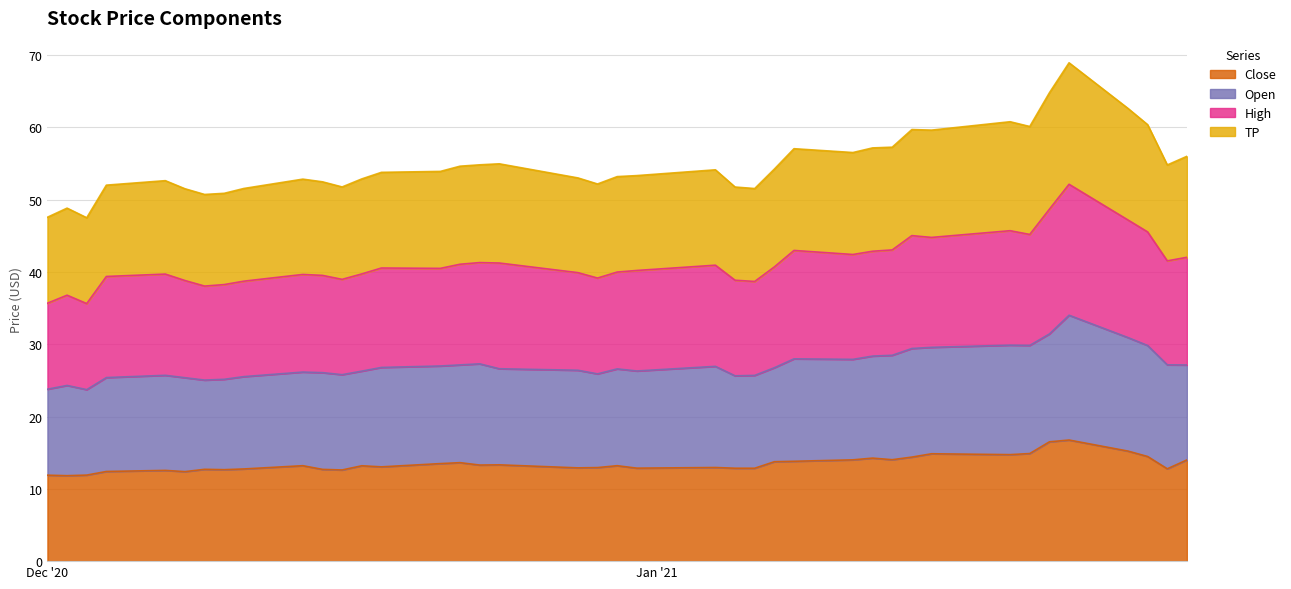

Between 2020-12-11 and 2021-01-25, which series saw the biggest shift?

TP